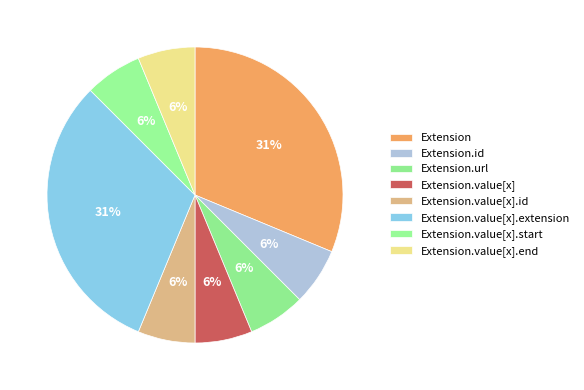

Is there a majority slice in this chart?

No